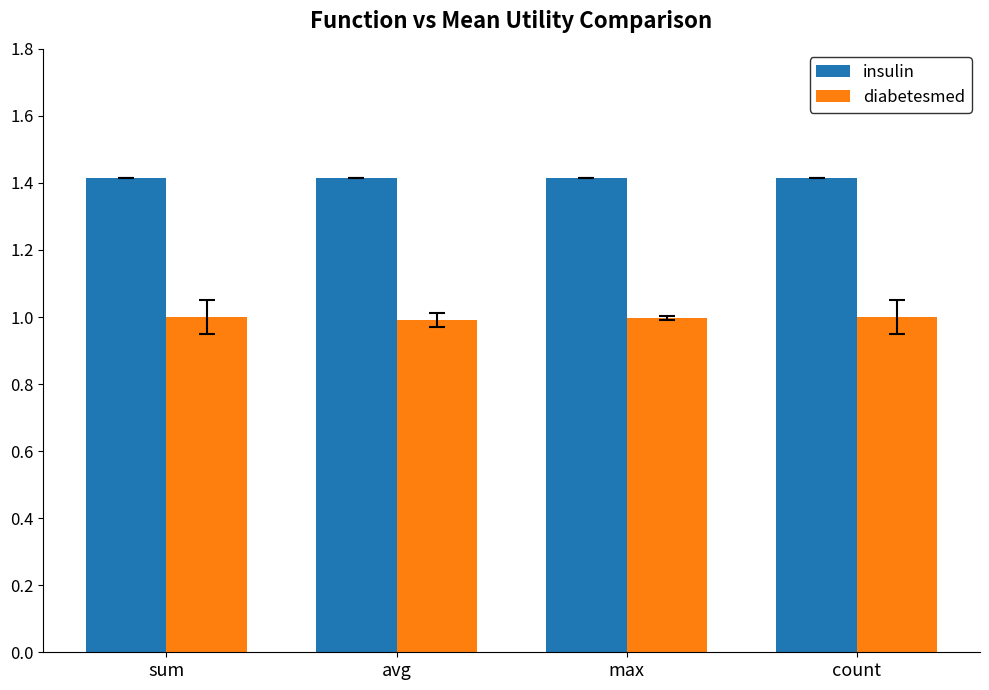

Reading right to left, extract all data points from this chart.

insulin: count=1.4	max=1.4	avg=1.4	sum=1.4
diabetesmed: count=1.0	max=1.0	avg=1.0	sum=1.0